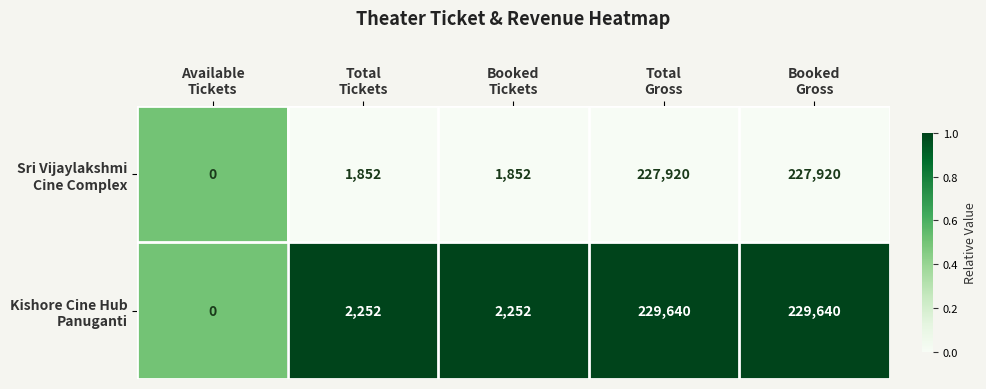

Which category has the lowest value across all series?

Available
Tickets